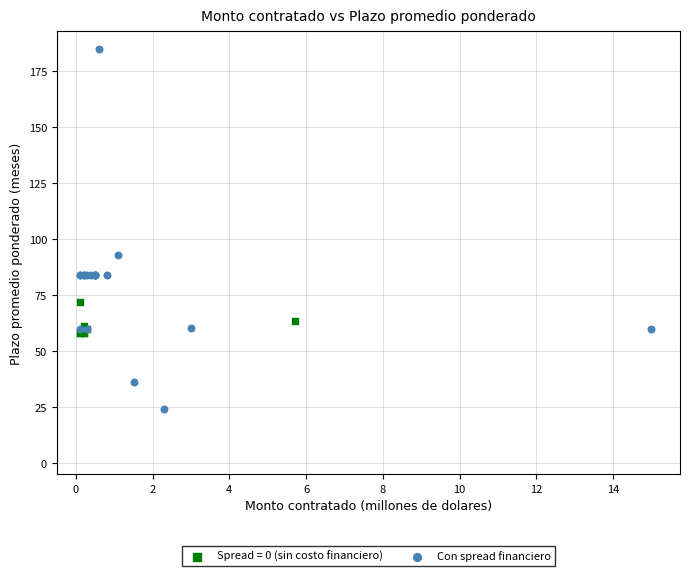

Which series contains the lowest Y value?

Con spread financiero